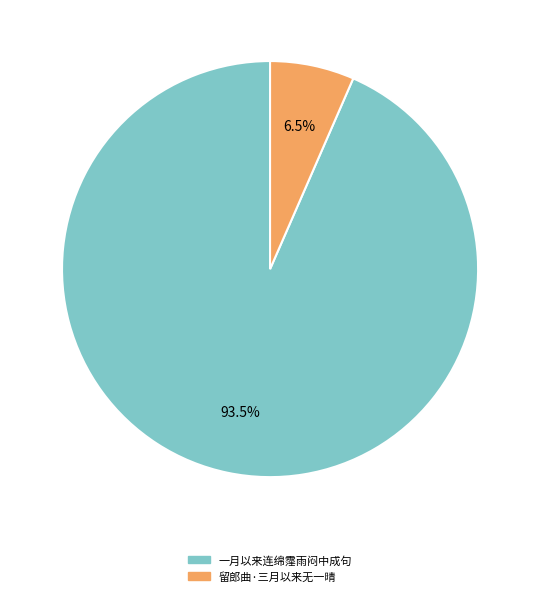

True or false: 一月以来连绵霪雨闷中成句 accounts for 84% of the total.

False